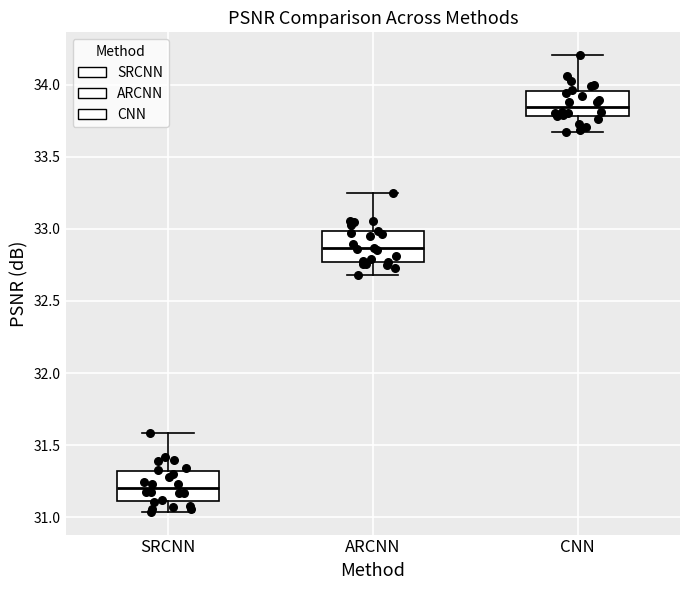

Reading left to right, read every box against the y-axis: the position of its median line, the range the box covers, and the ends of its whiskers. The values are not printed on the chart, so give them approximately, as read against the axis.

SRCNN: median 31.20, box 31.10 to 31.30, whiskers 31.05 to 31.60
ARCNN: median 32.85, box 32.75 to 33.00, whiskers 32.70 to 33.25
CNN: median 33.85, box 33.80 to 33.95, whiskers 33.65 to 34.20